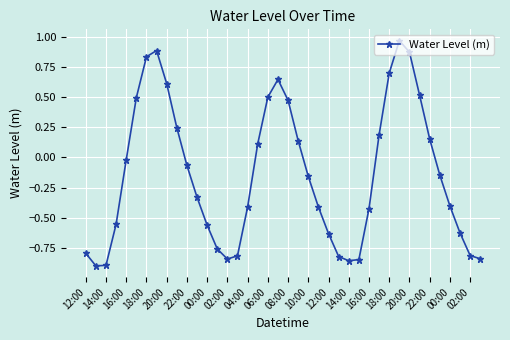

What is the sum of all values?

-5.6